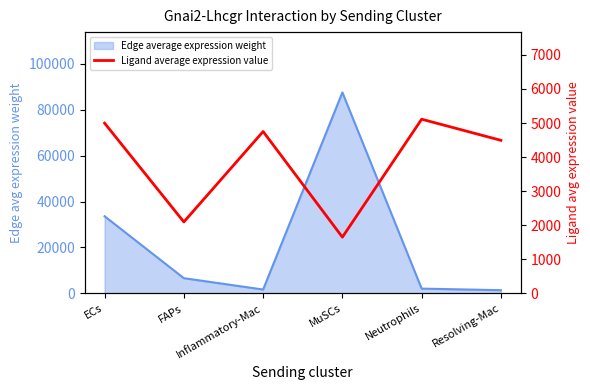

Reading right to left, what are all the values shown in this chart?

Resolving-Mac=4492.9	Neutrophils=5112.9	MuSCs=1651.2	Inflammatory-Mac=4751.7	FAPs=2097.4	ECs=4997.2